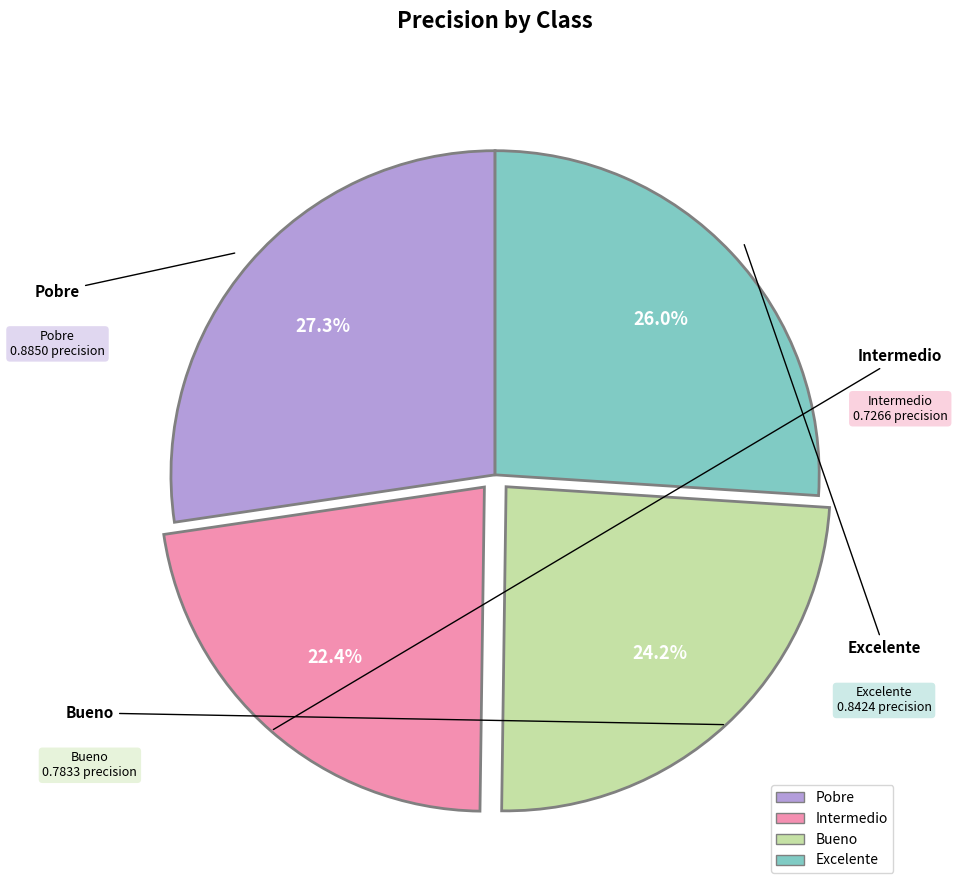

Which has a higher value, Intermedio or Pobre?

Pobre